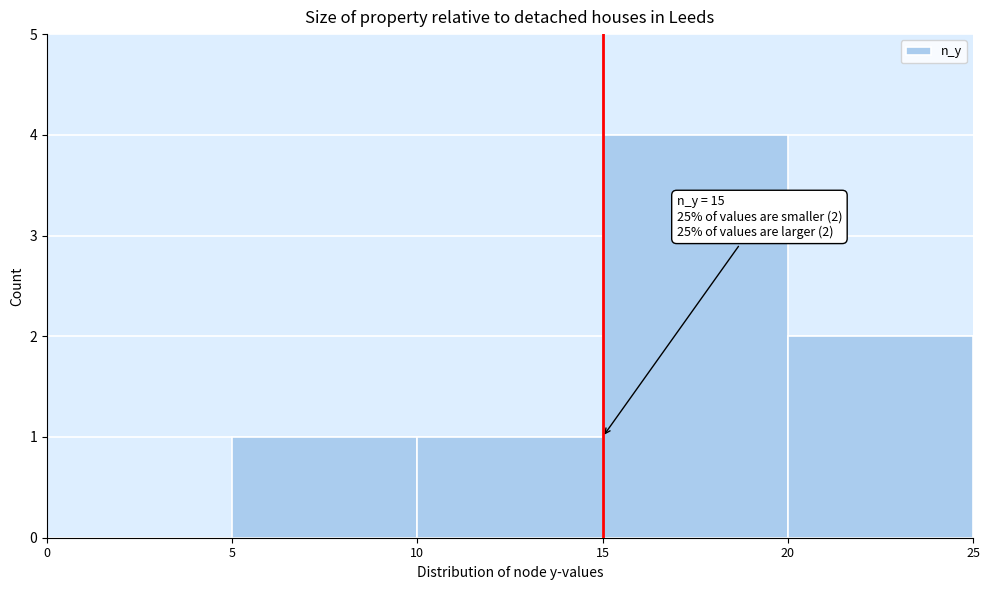

Over which range of the x-axis is the bar tallest?

15 to 20